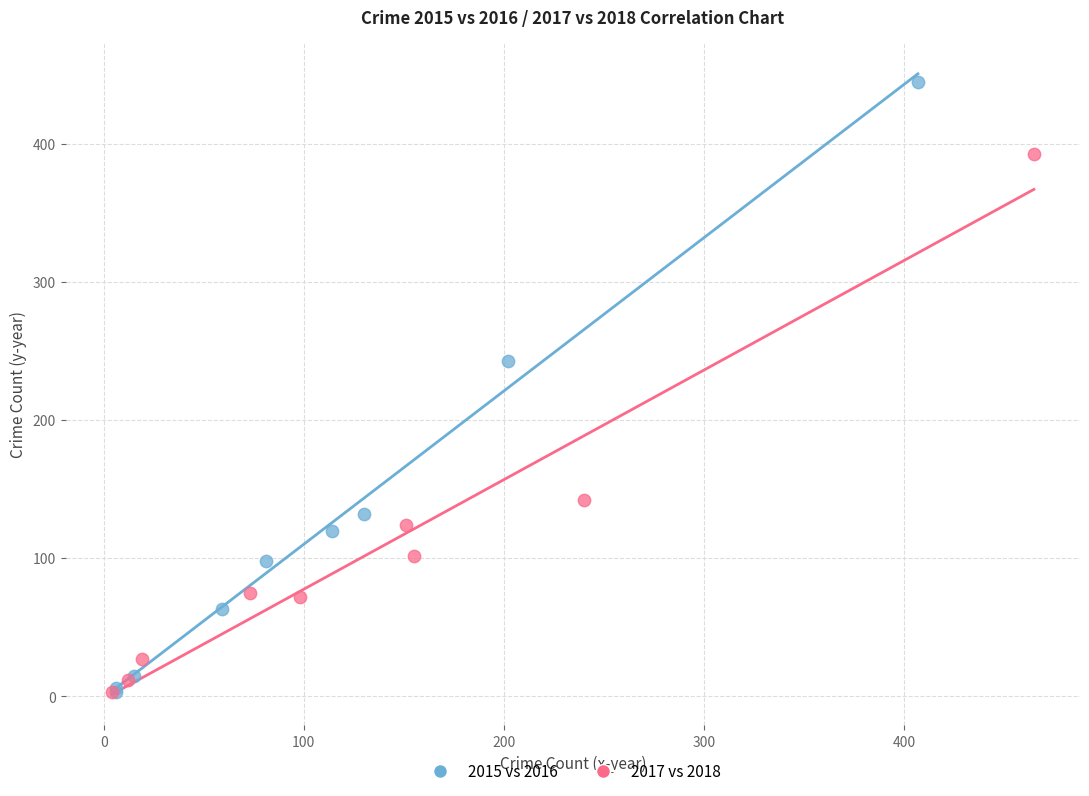

Which series has the widest spread of Y values?

2015 vs 2016